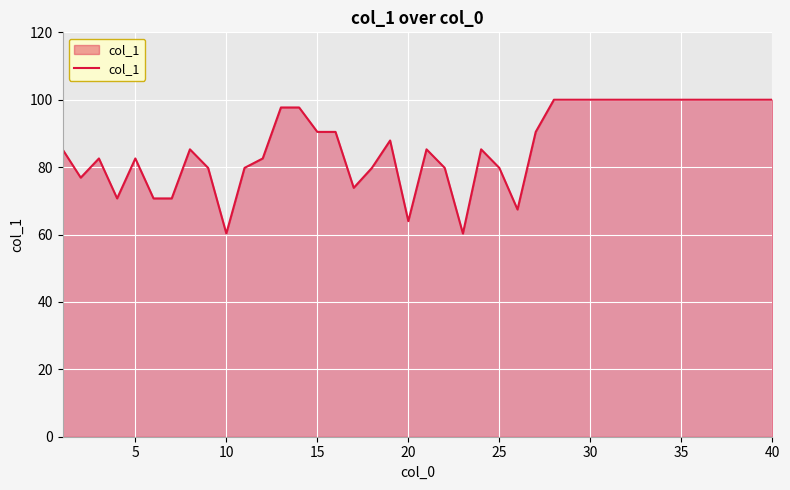

What is the smallest value displayed?

60.3